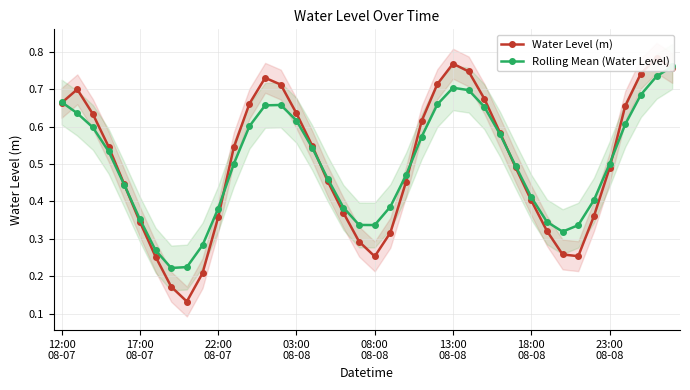

What are all the series names shown in the legend?

Water Level (m), Rolling Mean (Water Level)